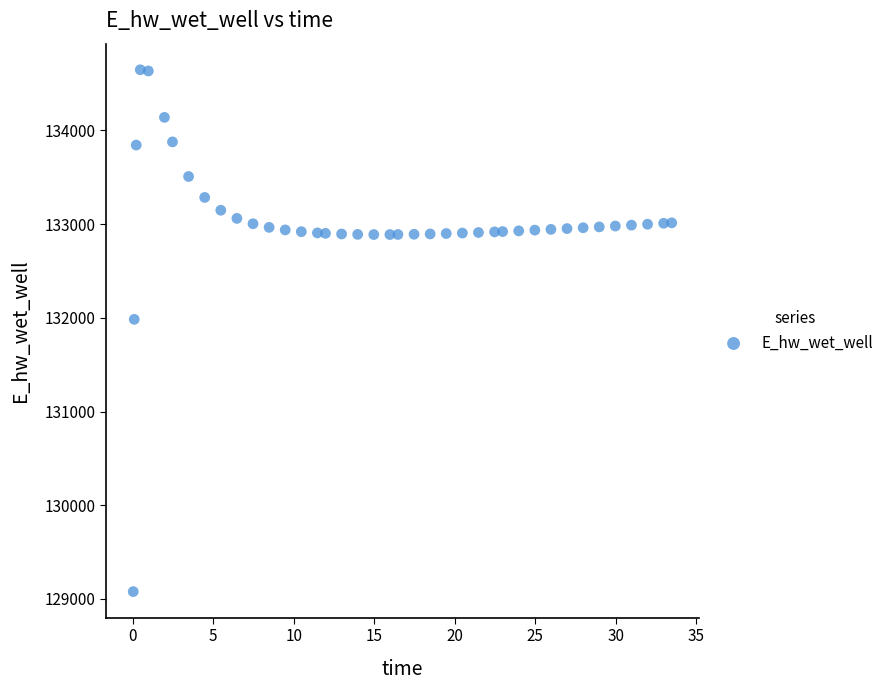

What is the range of X values (max minus min)?

33.4